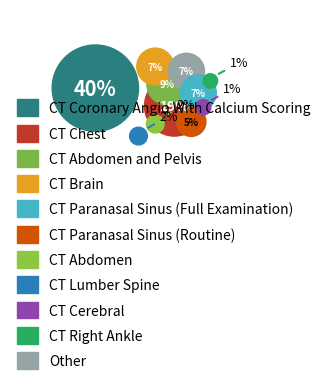

Which slice is the smallest?

CT Right Ankle